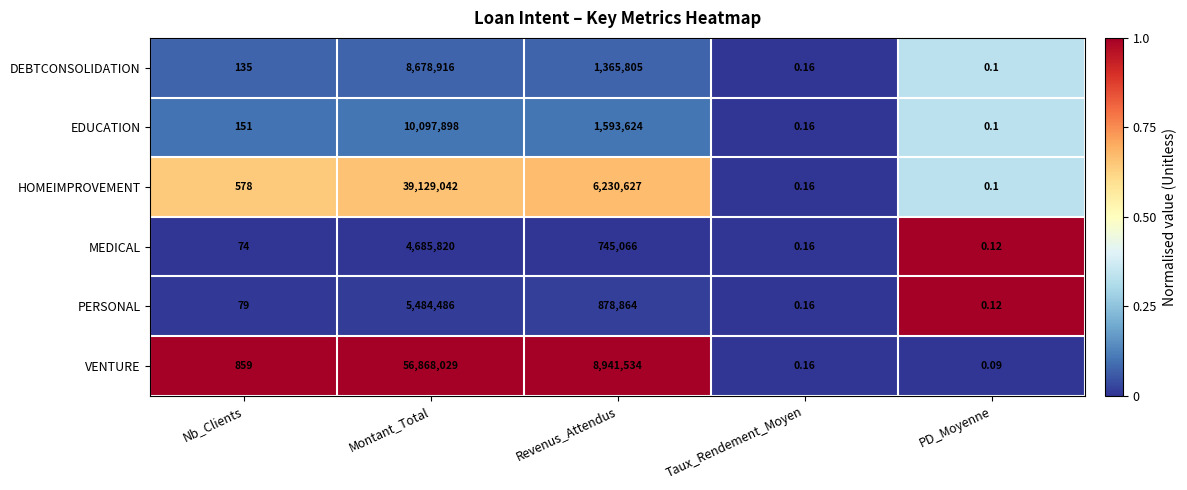

Which category has the lowest value in the EDUCATION series?

PD_Moyenne